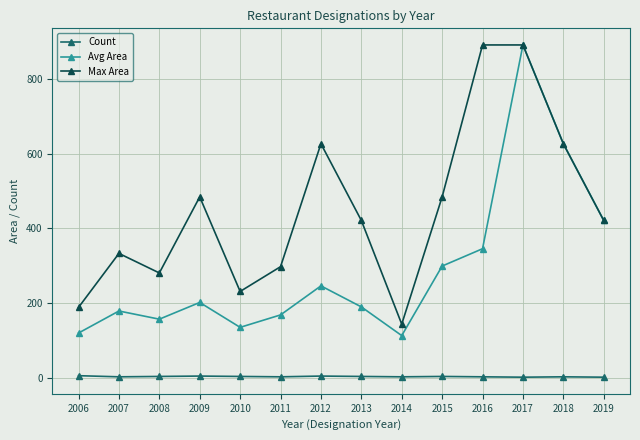

List the series in order of their overall mean, lowest first.

Count, Avg Area, Max Area